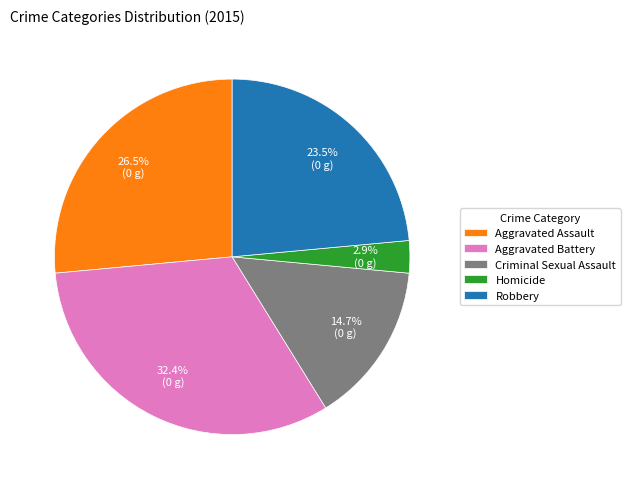

Does Aggravated Battery represent more than half of the total?

No